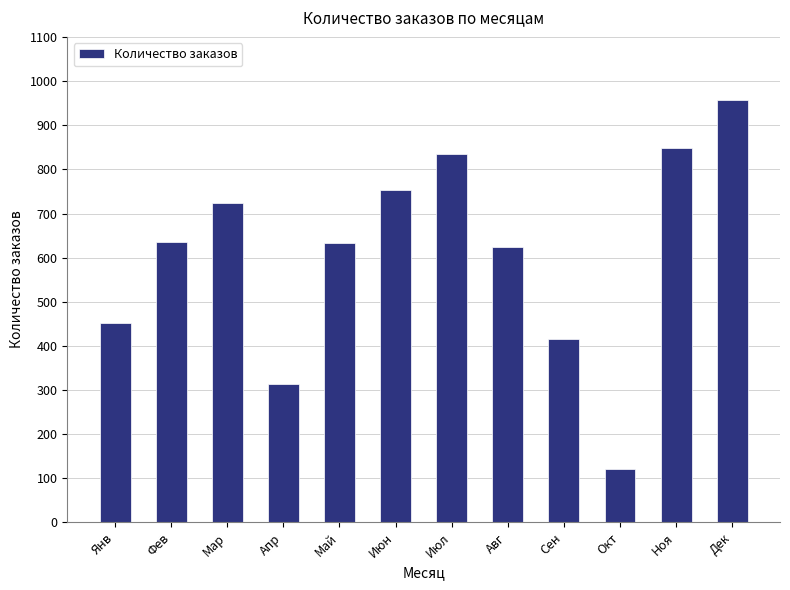

How many data points are less than 635?

6